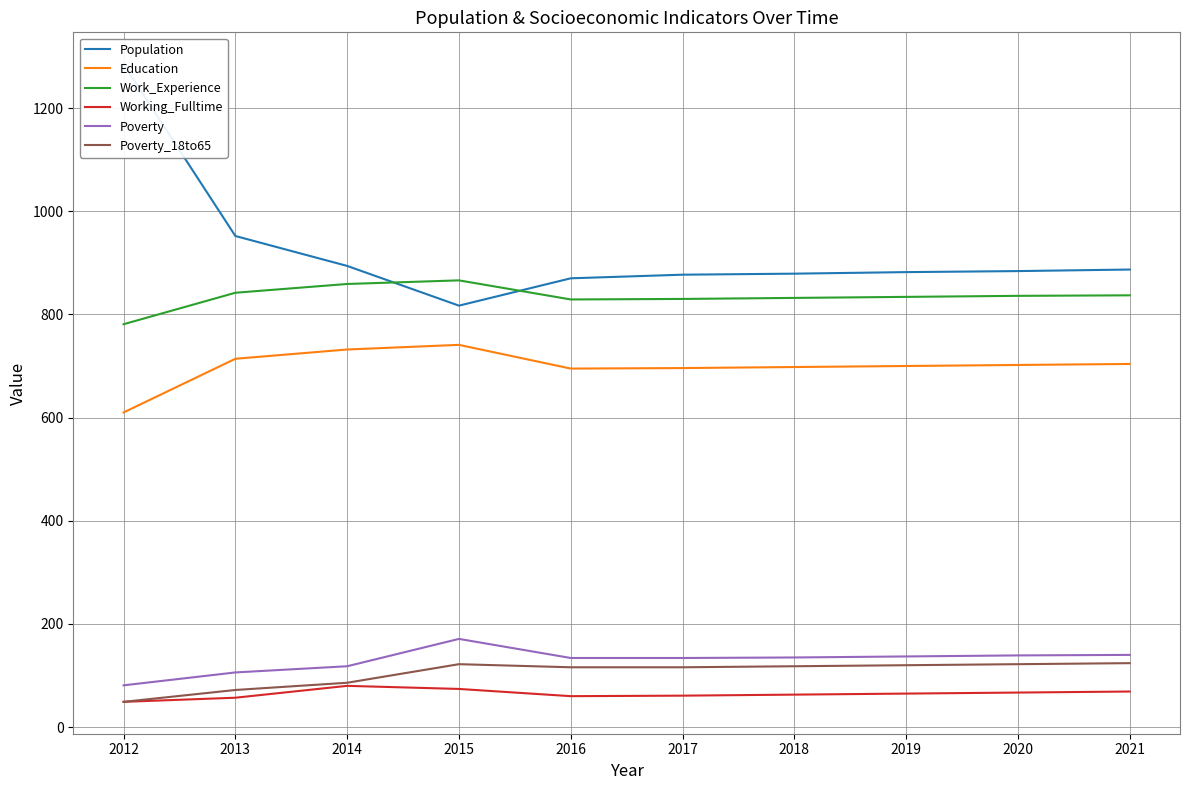

Is this an area chart (filled region under the line)?

No